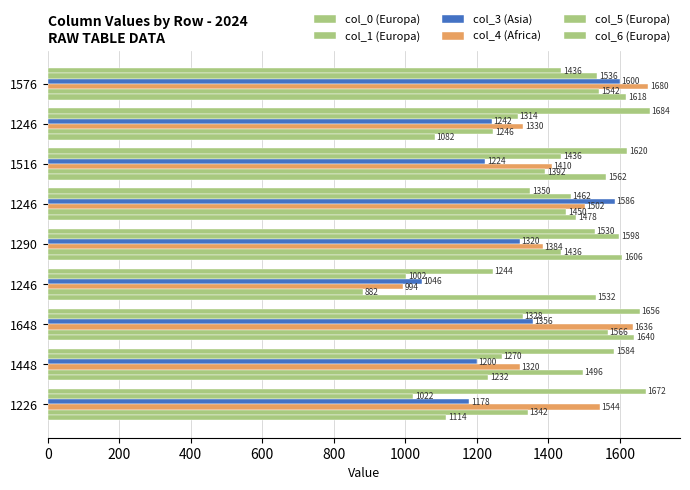

How many data points in col_5 (Europa) are less than 1436?

4